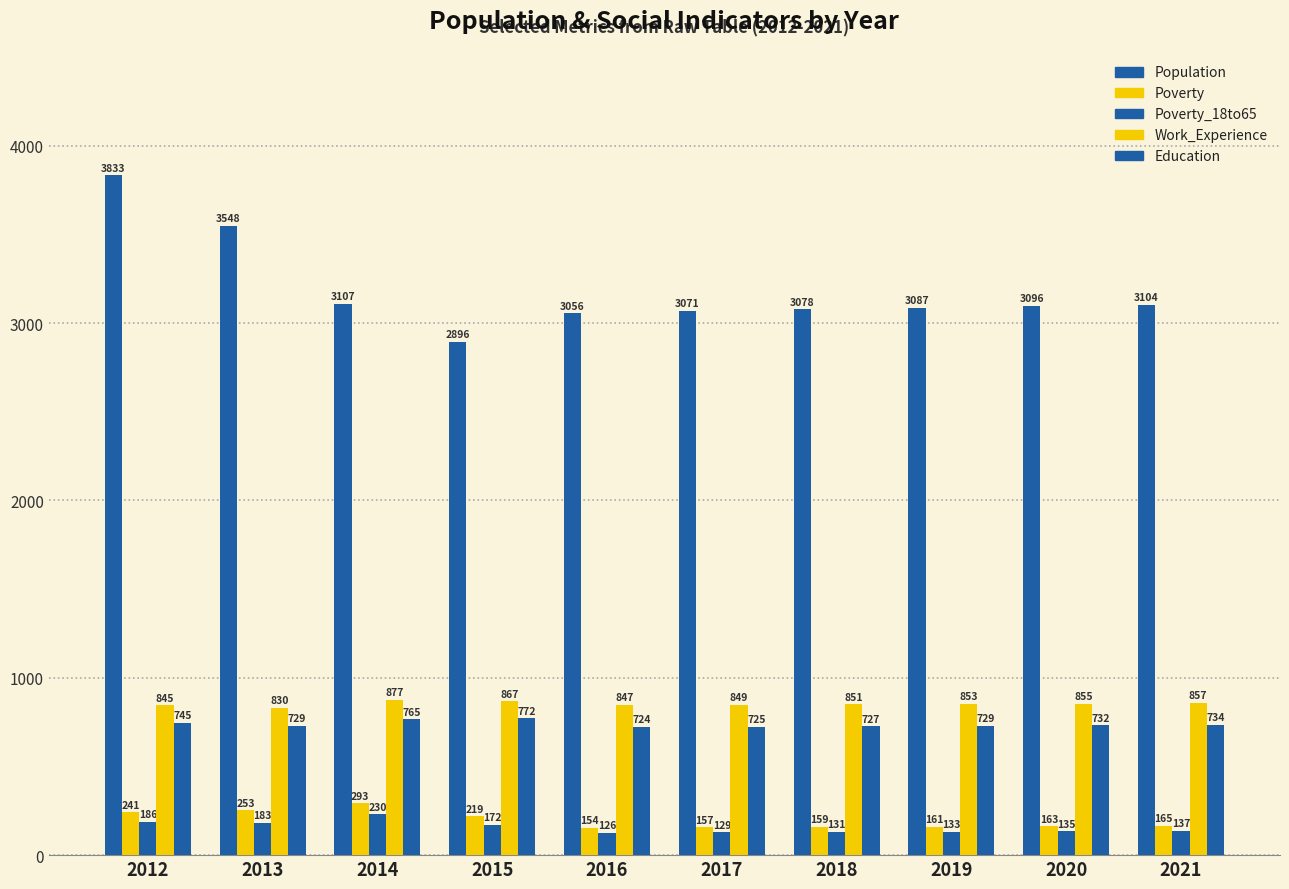

Between 2017 and 2018, which is larger?

2018